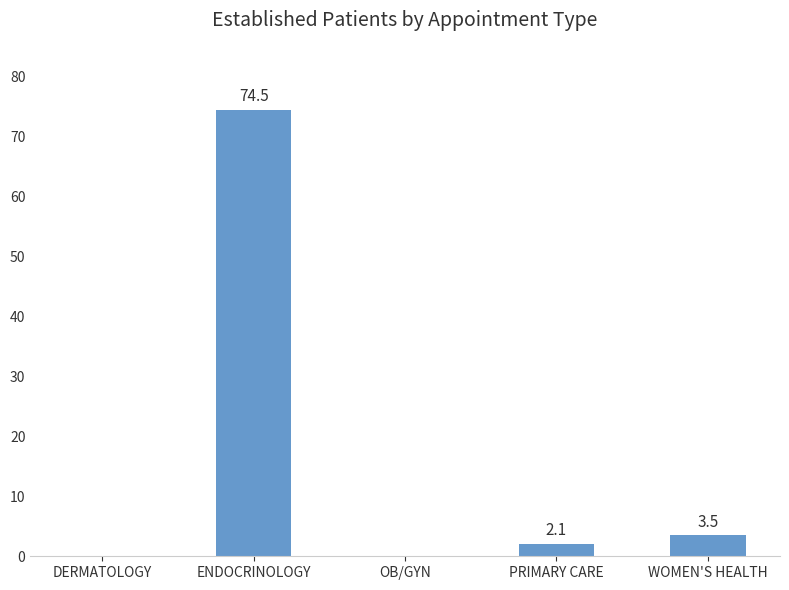

Which category has the highest value across all series?

ENDOCRINOLOGY